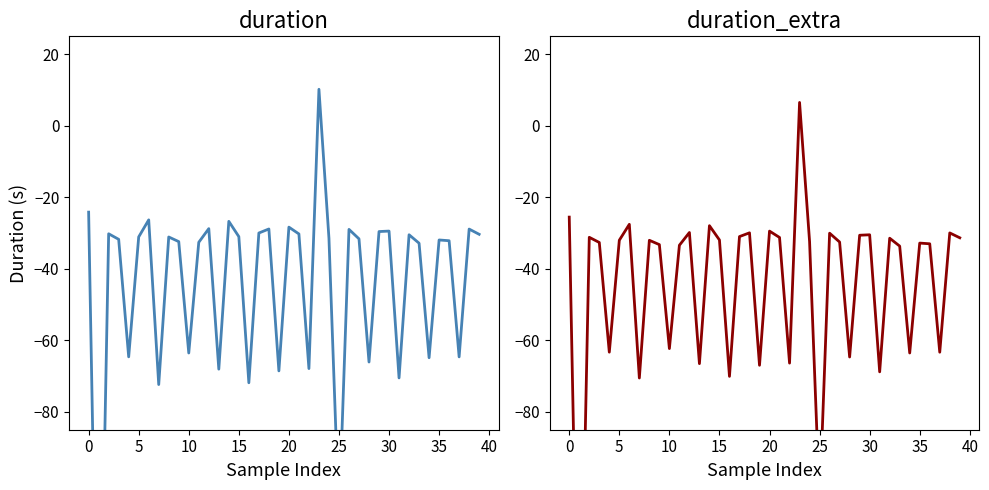

Count the number of categories in the chart.

40